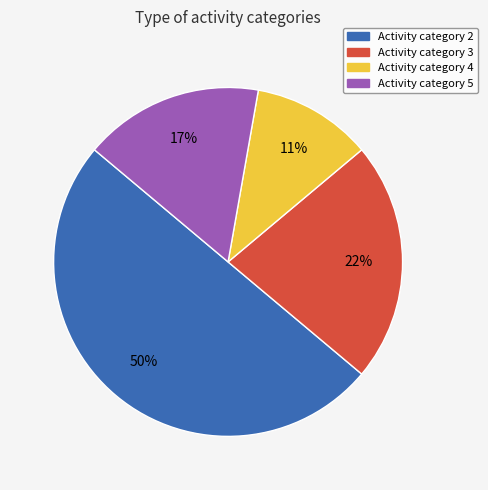

To the nearest percent, what is the average slice percentage?

25%